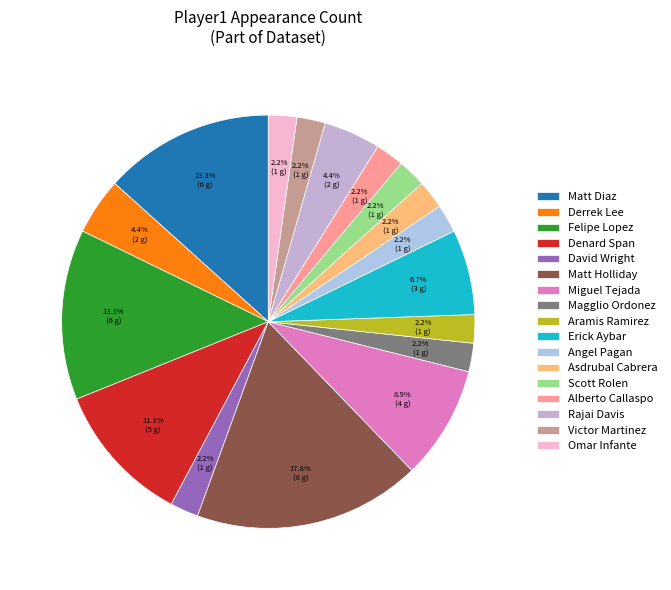

Do Derrek Lee and Miguel Tejada together represent more than half of the pie?

No